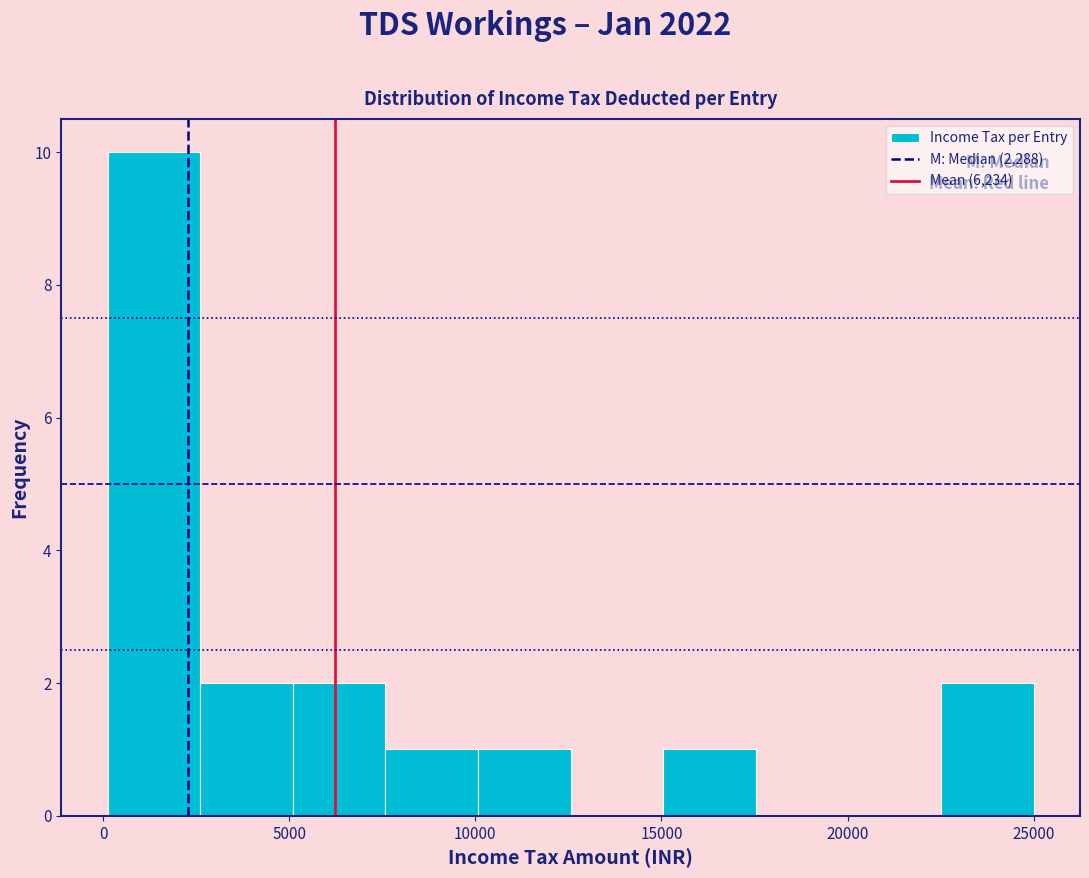

Which range on the x-axis has the tallest bar?

0 to 2500